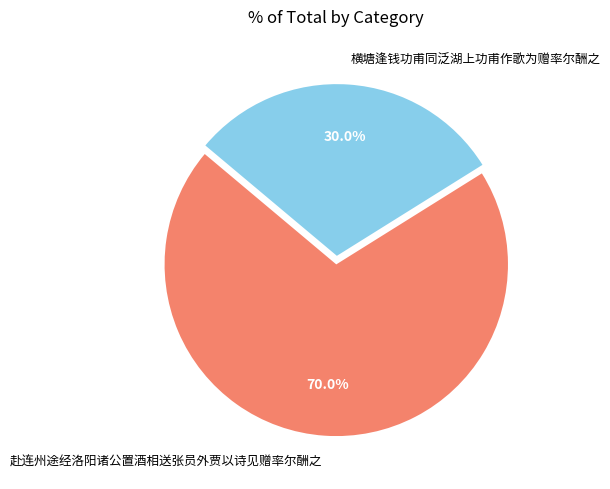

Is it true that 赴连州途经洛阳诸公置酒相送张员外贾以诗见赠率尔酬之 is 70% of the pie?

True